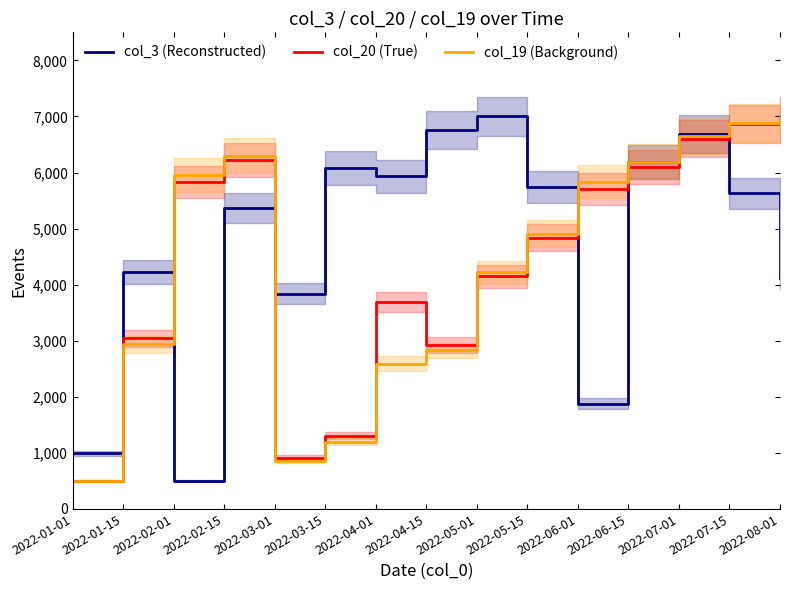

At which category is the sum across all series the highest?

2022-07-01